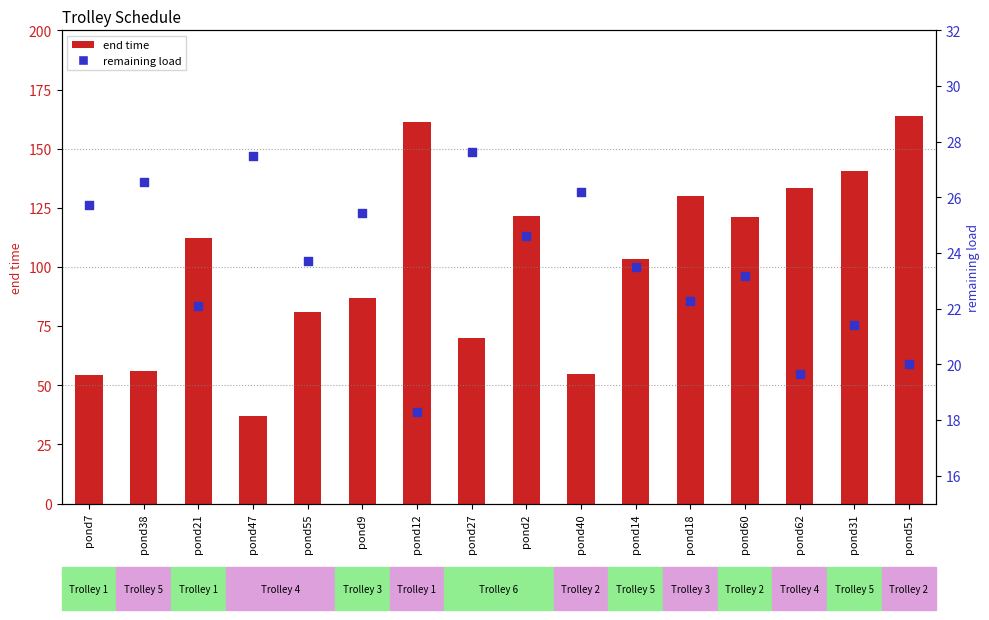

What are all the series names shown in the legend?

end time, remaining load